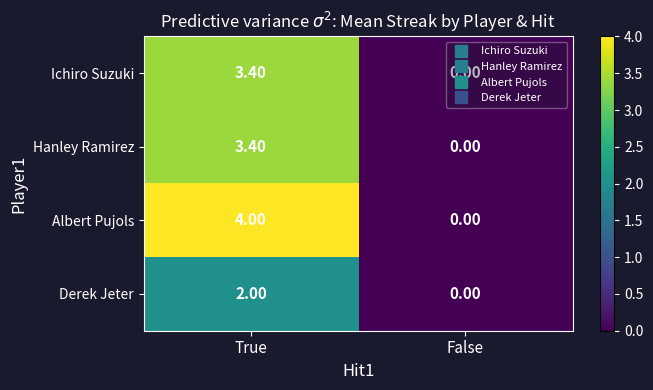

Is the value of Albert Pujols at True greater than the value of Ichiro Suzuki at True?

Yes